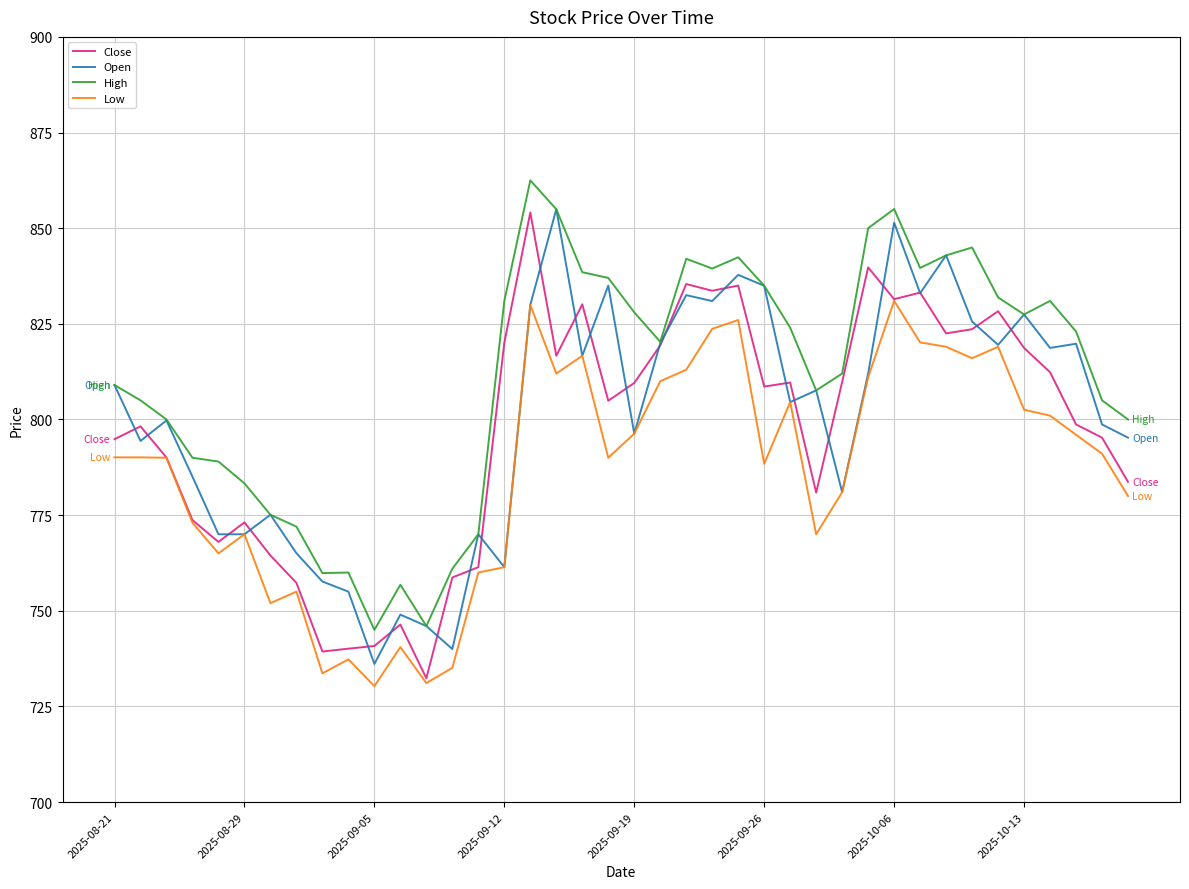

Which series has the largest total across all categories?

High